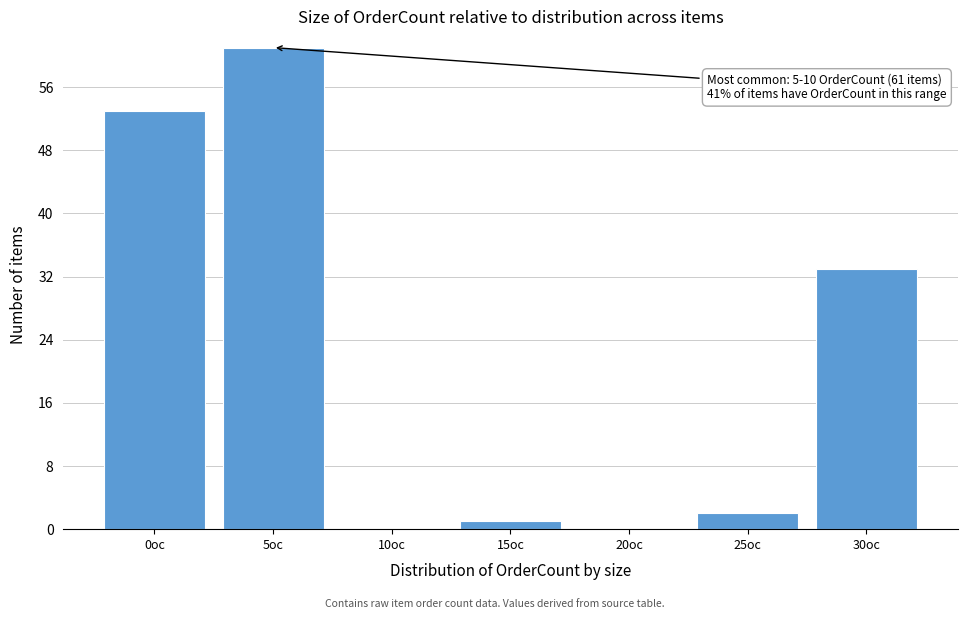

Reading left to right, list all the values displayed in this chart.

0oc=53	5oc=61	10oc=0	15oc=1	20oc=0	25oc=2	30oc=33